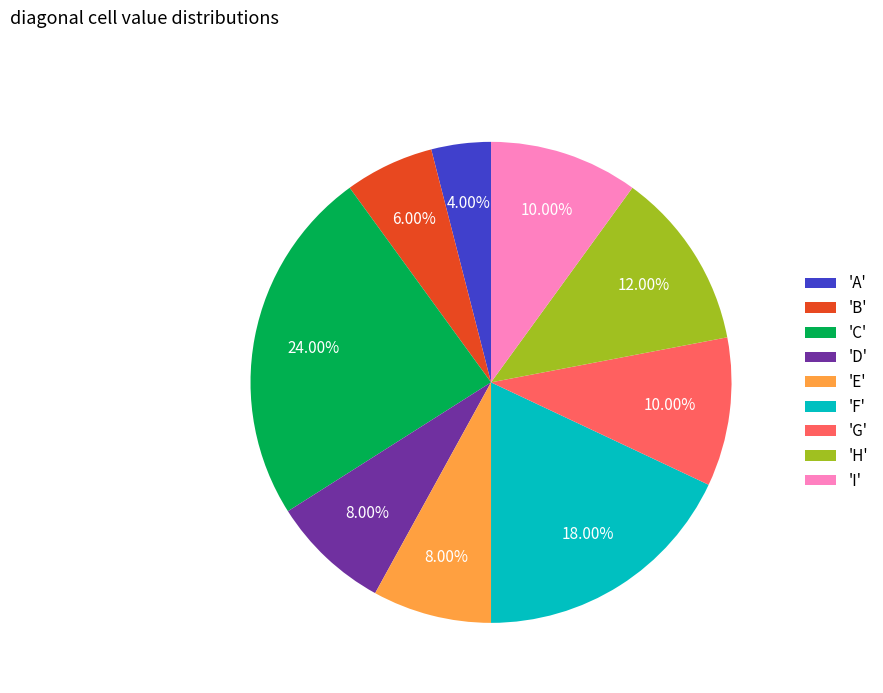

Which slice is the smallest?

'A'